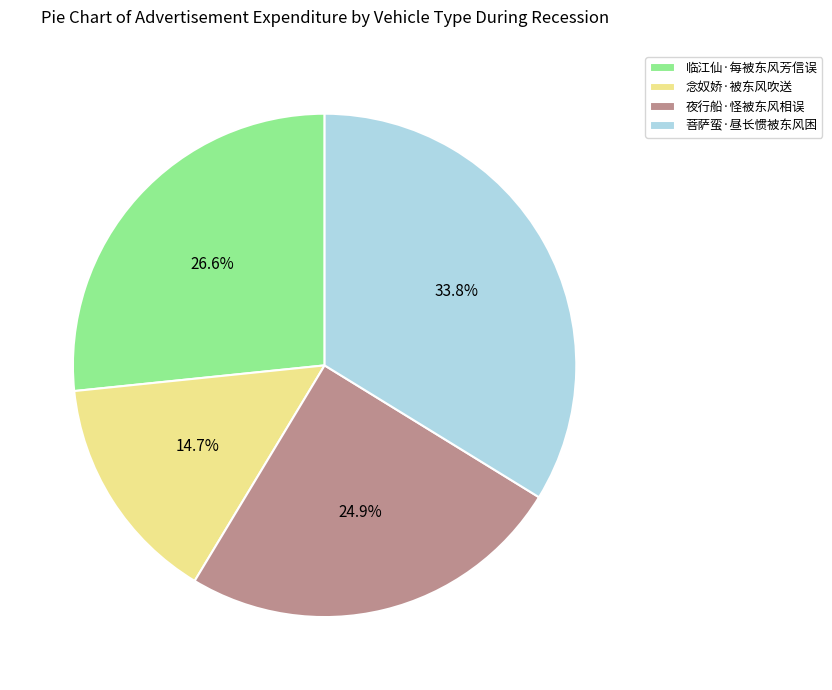

Rank the categories by value from lowest to highest.

念奴娇·被东风吹送, 夜行船·怪被东风相误, 临江仙·每被东风芳信误, 菩萨蛮·昼长惯被东风困